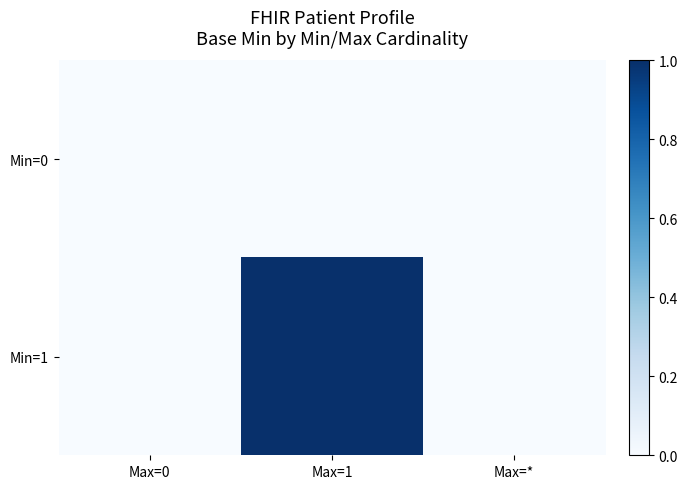

Count the number of data series in this chart.

2